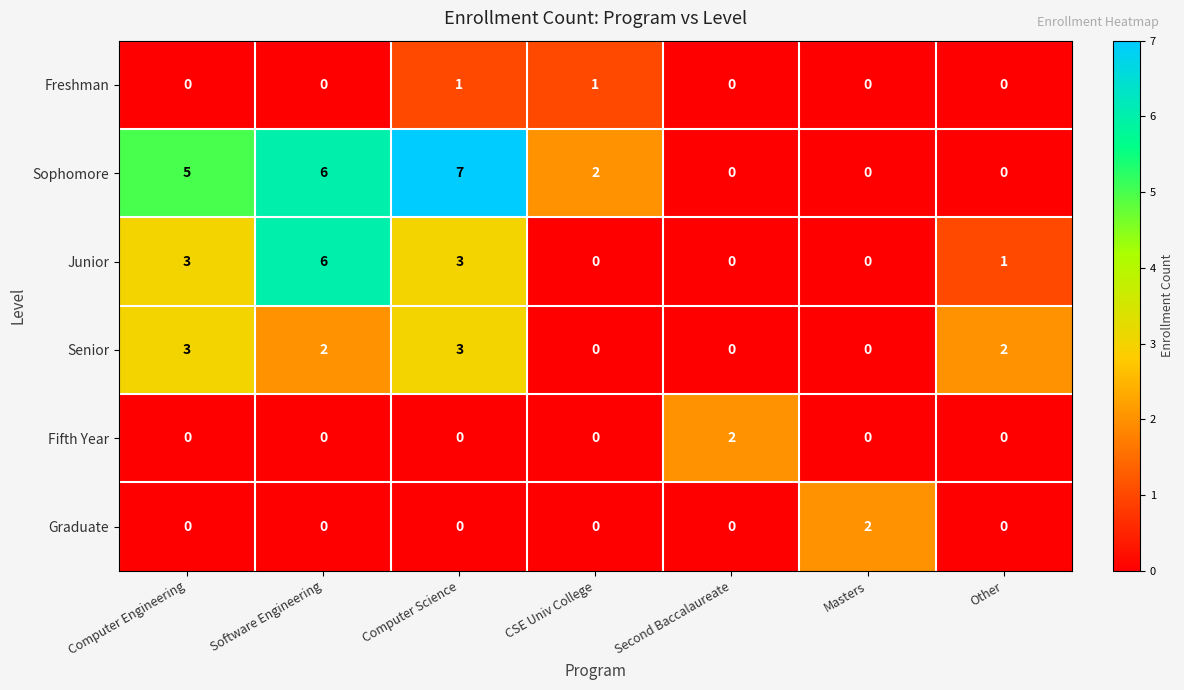

At which category does the chart reach its peak across all series?

Computer Science